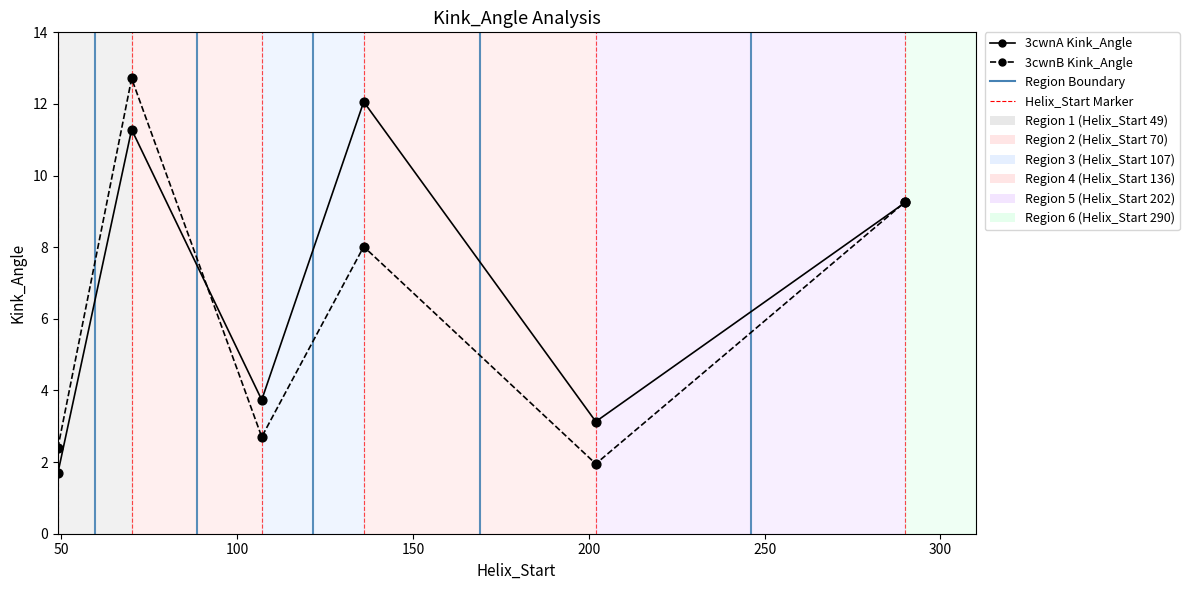

What is the greatest value displayed?

12.7